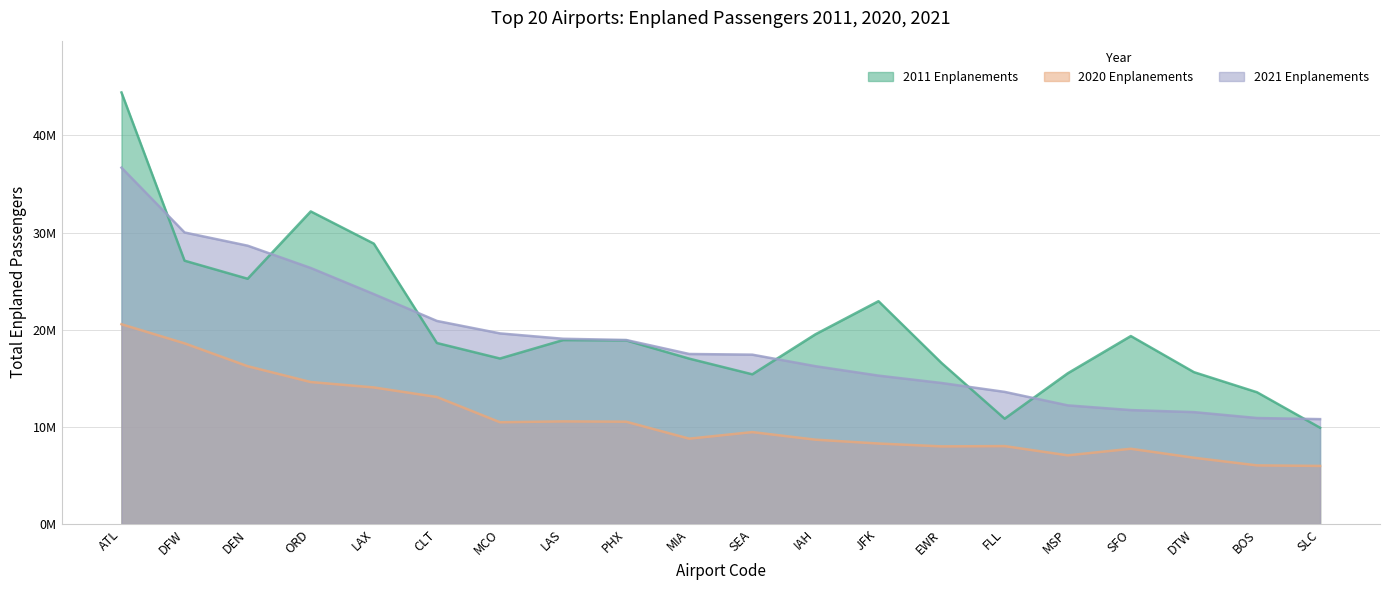

True or false: 2020 Enplanements and 2011 Enplanements cross at least once.

False